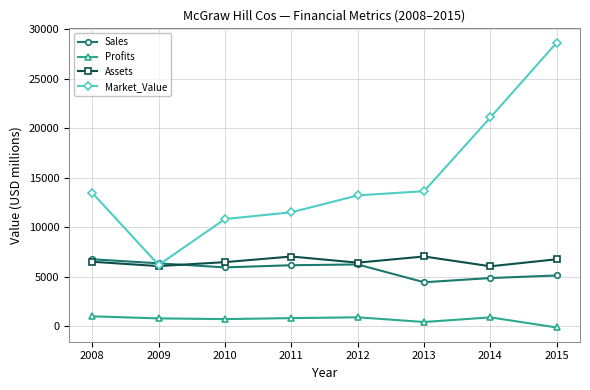

What are all the series names shown in the legend?

Sales, Profits, Assets, Market_Value